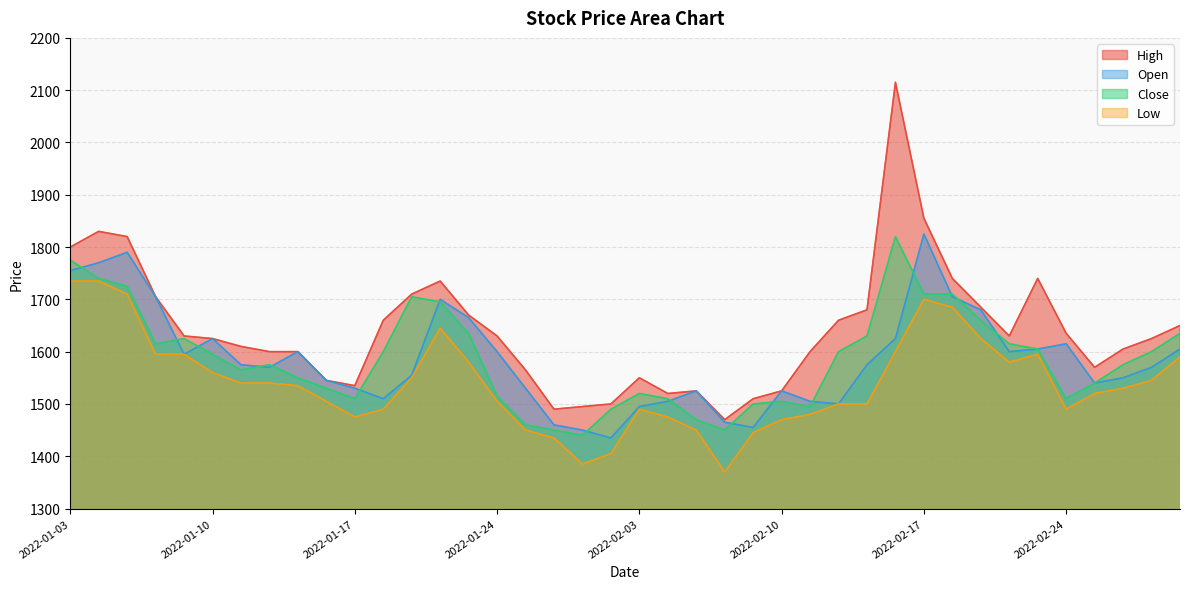

How many values in the Open series are below 1575?

20